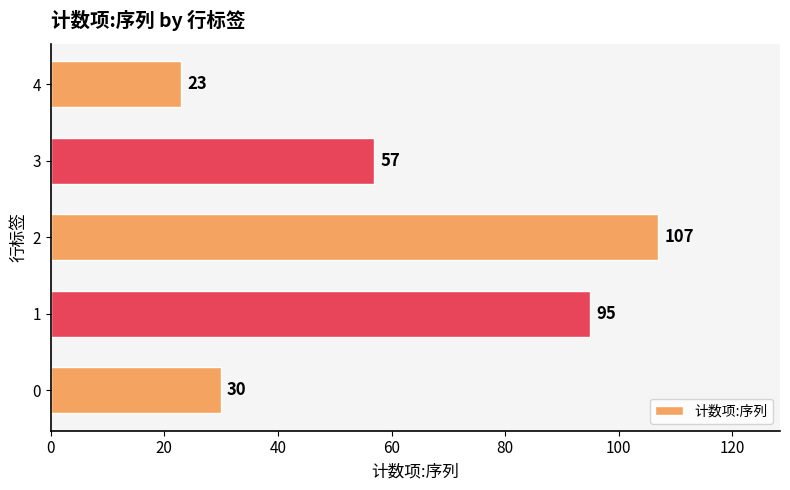

Reading bottom to top, what are all the values shown in this chart?

30	95	107	57	23